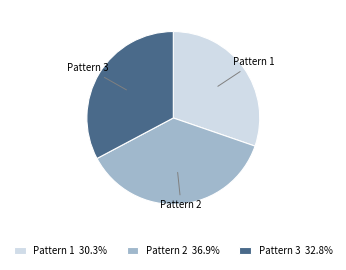

Do Pattern 3 and Pattern 1 together represent more than half of the pie?

Yes